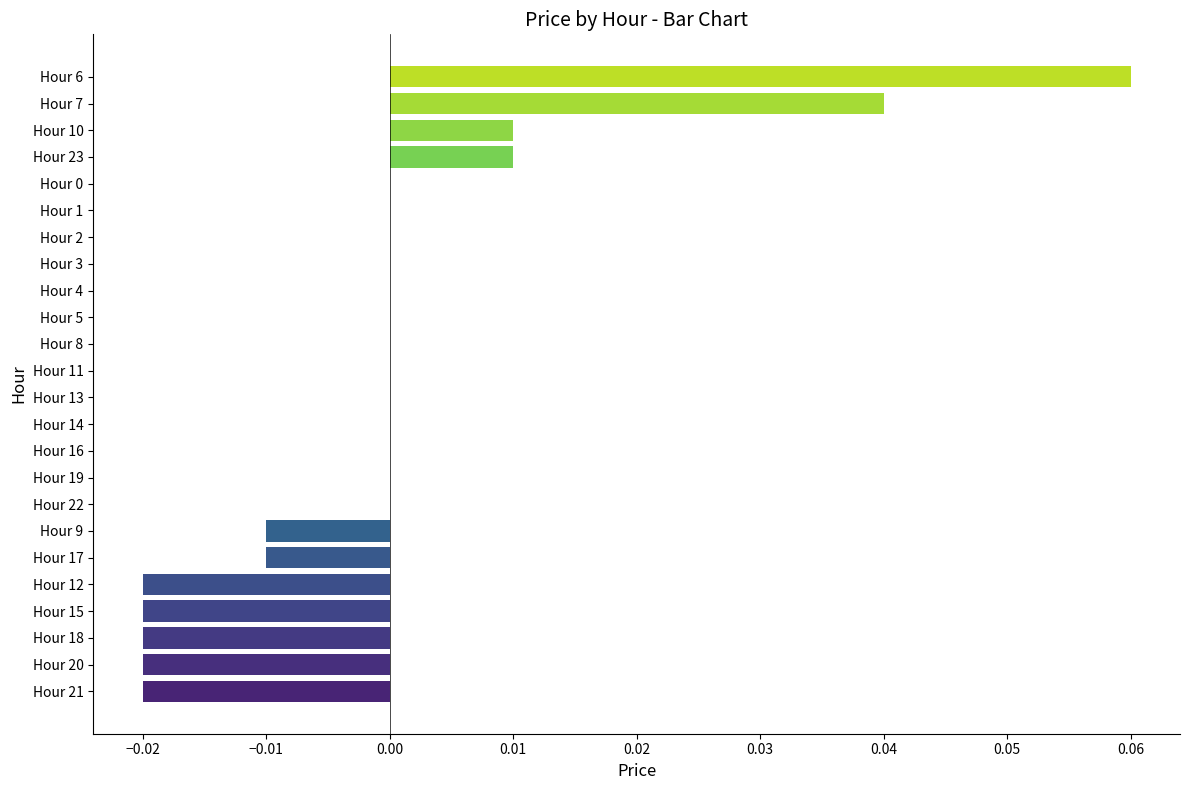

Between Hour 5 and Hour 21, which is larger?

Hour 5